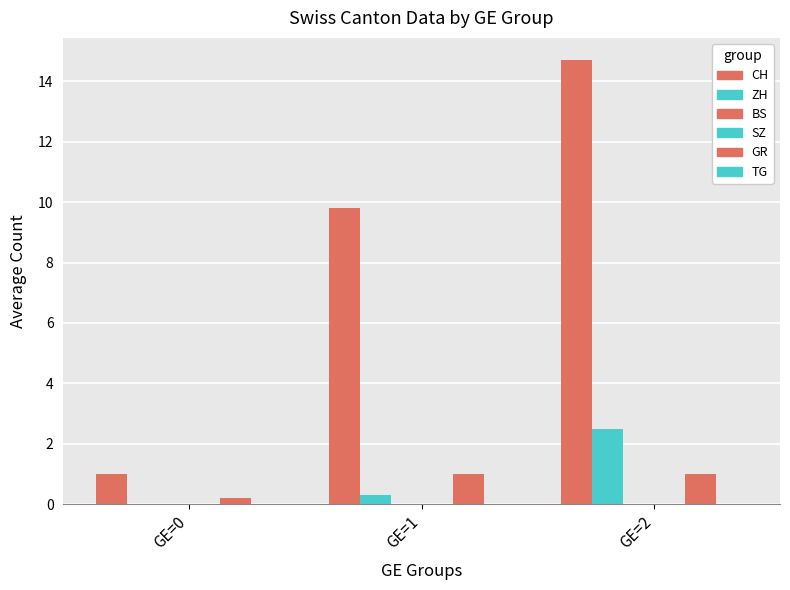

What is the difference between the maximum and second lowest values in the ZH series?

2.2